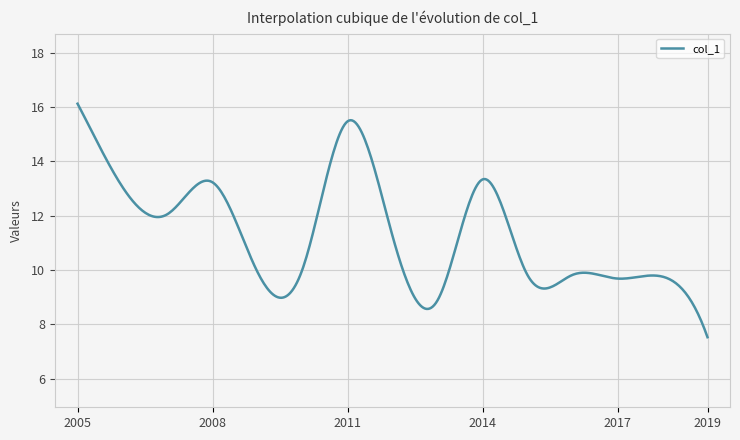

What is the maximum value shown in the chart?

16.1